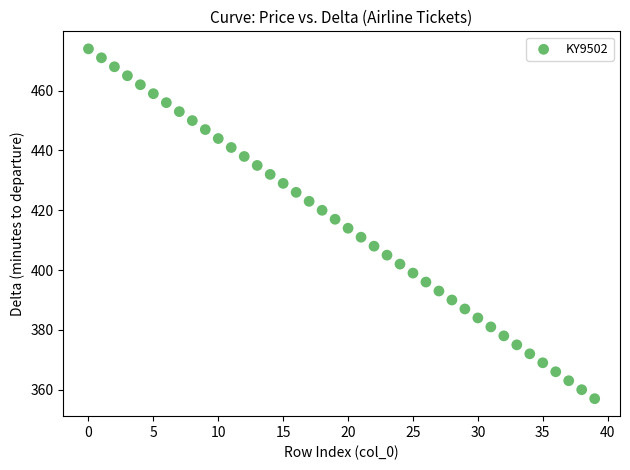

What is the range of Y values (max minus min)?

117